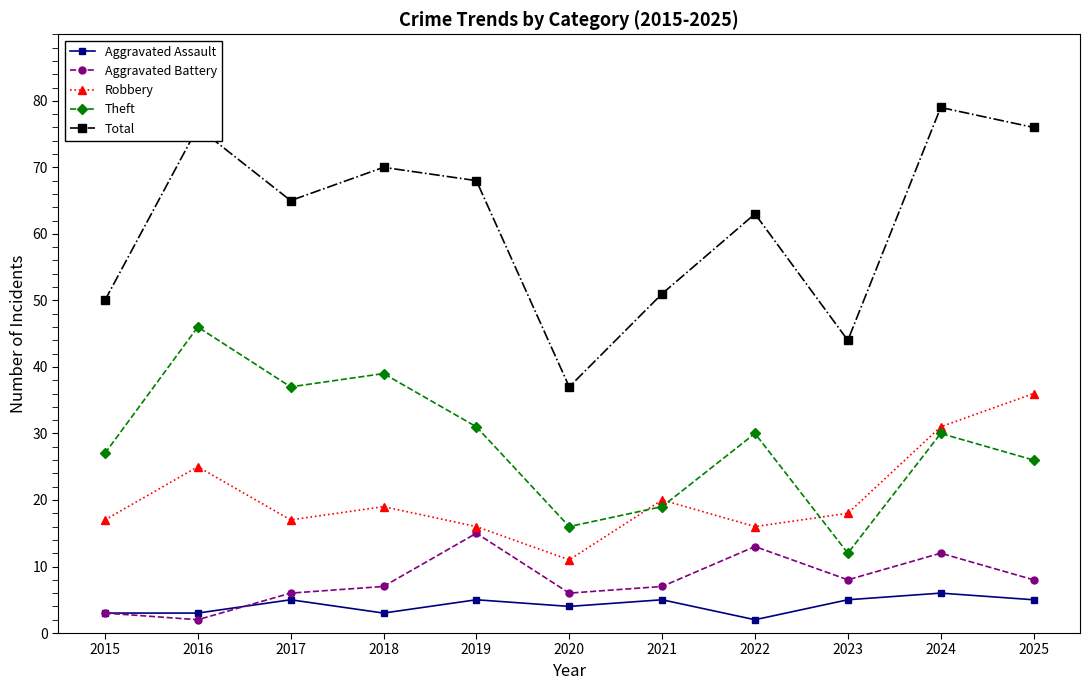

What is the difference between the Total values at 2017 and 2023?

21